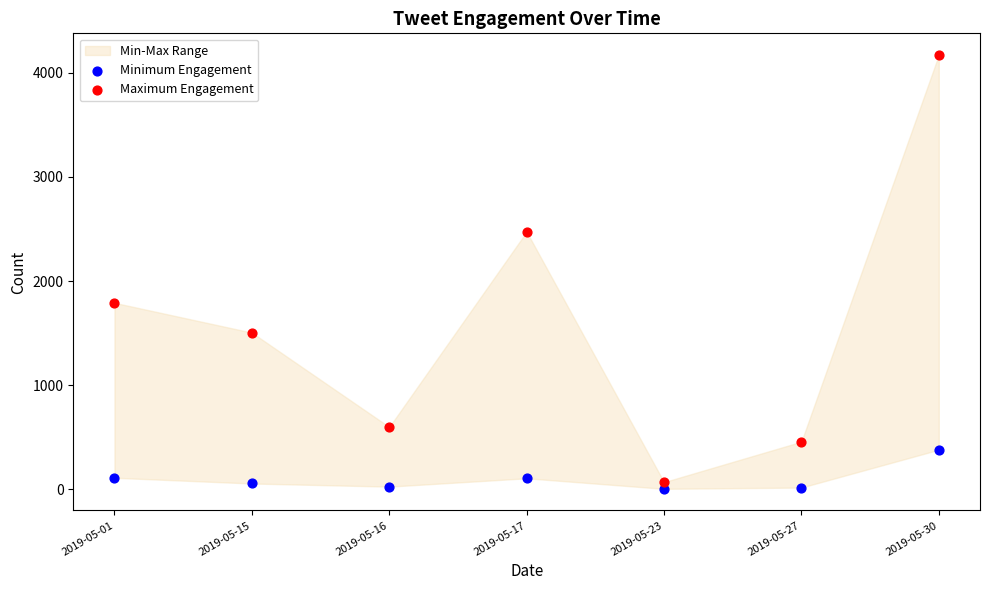

Which series reaches the maximum Y coordinate?

Maximum Engagement